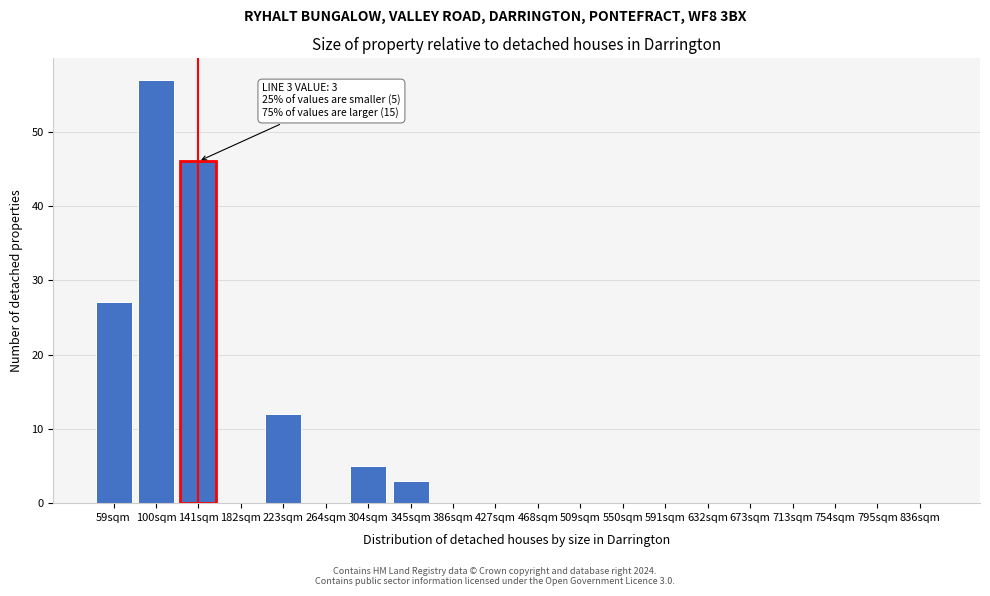

Reading left to right, extract all data points from this chart.

59sqm=27	100sqm=57	141sqm=46	182sqm=0	223sqm=12	264sqm=0	304sqm=5	345sqm=3	386sqm=0	427sqm=0	468sqm=0	509sqm=0	550sqm=0	591sqm=0	632sqm=0	673sqm=0	713sqm=0	754sqm=0	795sqm=0	836sqm=0